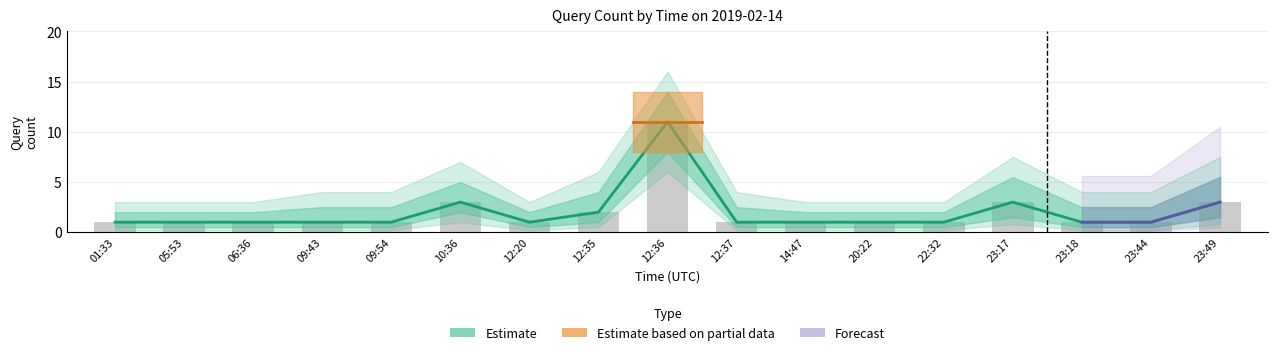

The chart shows a value of 3 at 23:49. True or false?

True